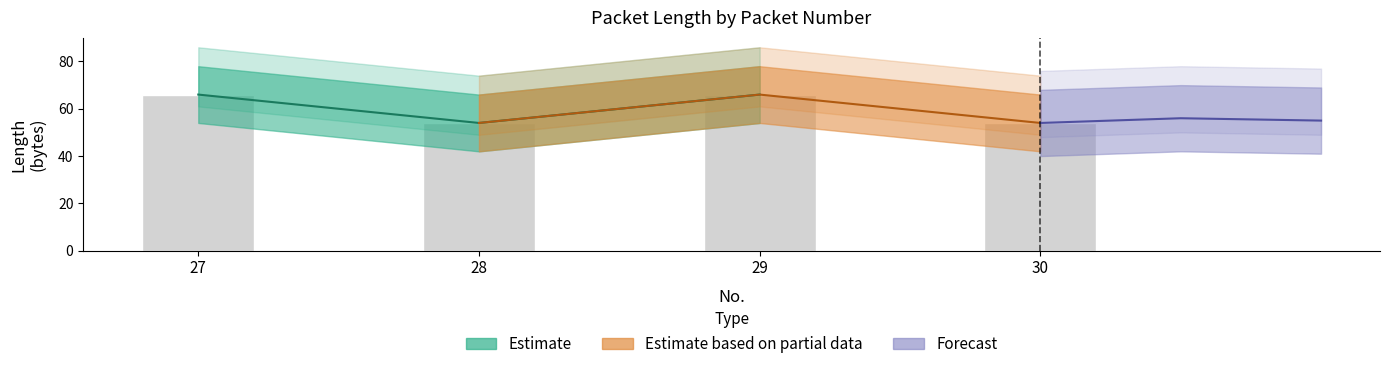

The chart shows a value of 54 at 28. True or false?

True